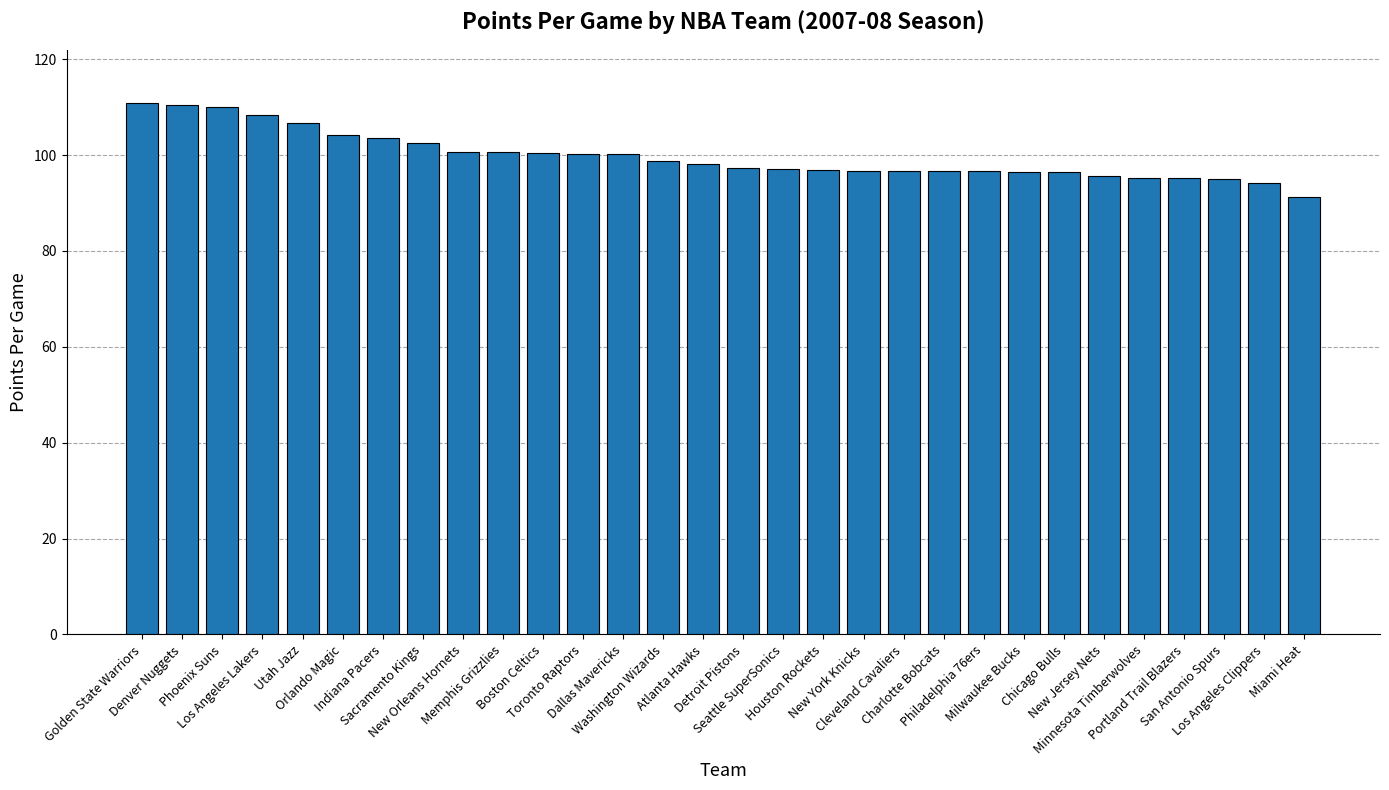

Is it true that the value at Cleveland Cavaliers is 42.4?

False